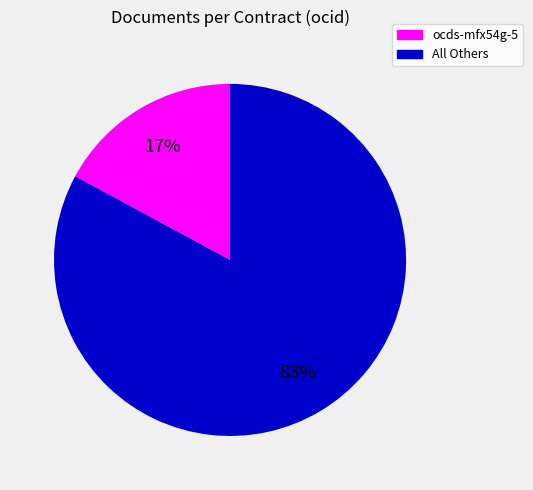

To the nearest percent, what is the difference between the largest and smallest slice percentages?

66%